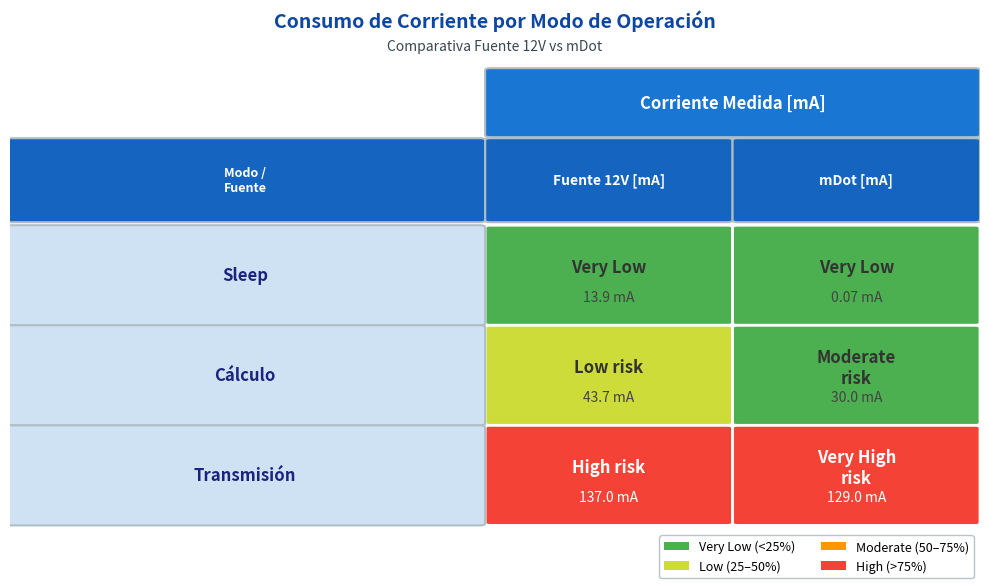

What is the difference between the maximum and minimum values in the Sleep series?

13.8